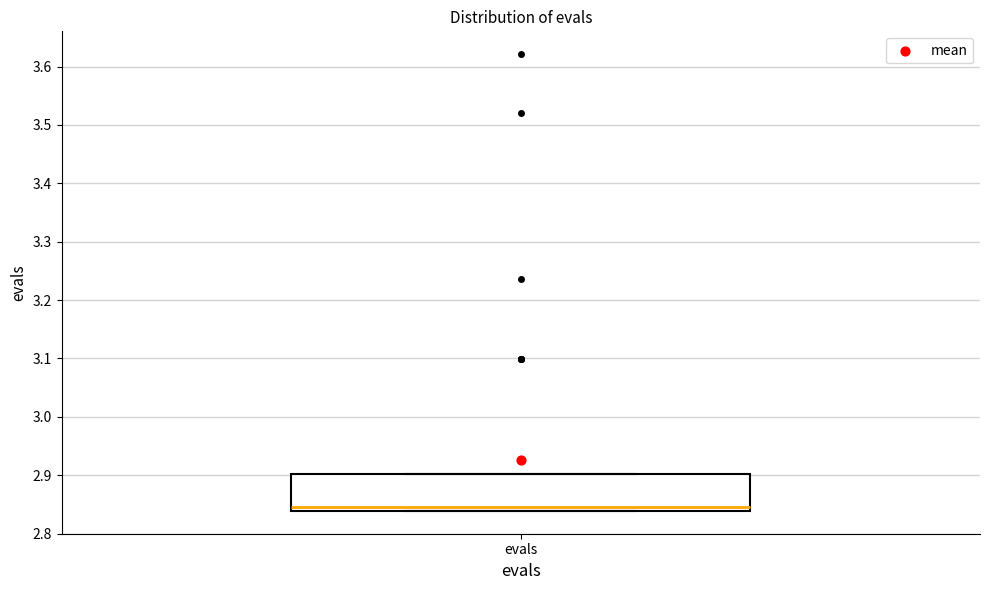

Transcribe this box plot: give where the median line is, the range the box spans, and where the two whiskers end, as read against the y-axis. The values are not printed on the chart, so give them approximately, as read against the axis.

median 2.85, box 2.84 to 2.90, whiskers 2.84 to 2.90